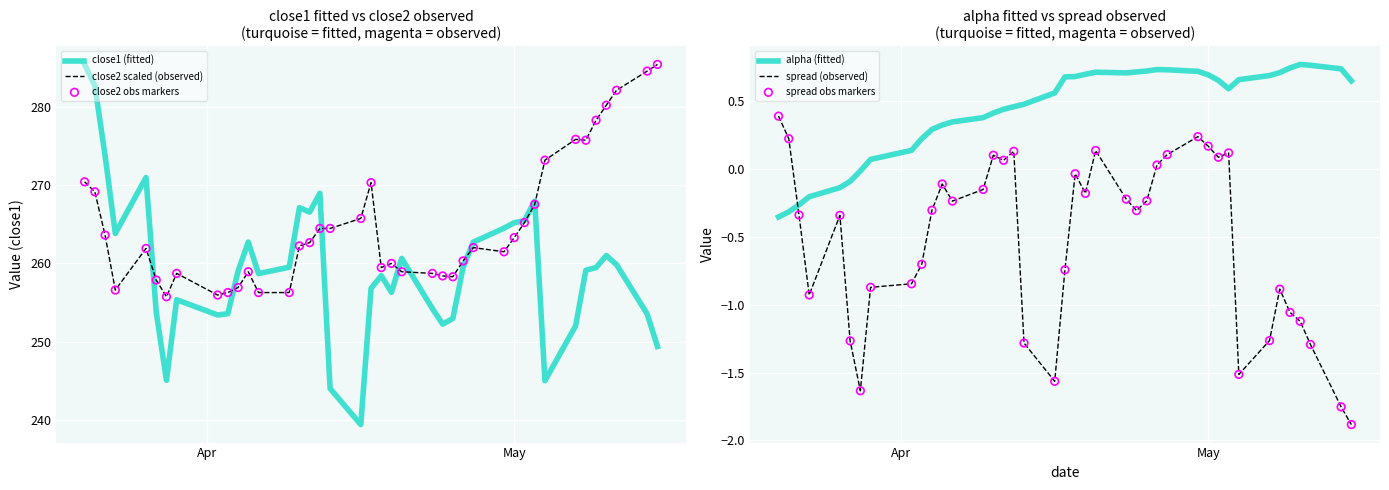

Which series reaches the maximum Y coordinate?

close1 (fitted)